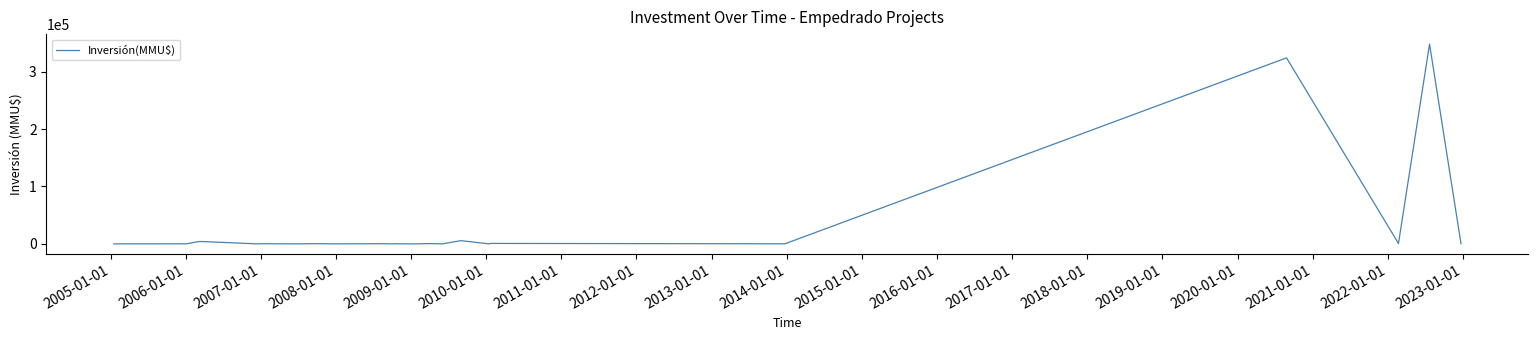

What is the greatest value displayed?

348000